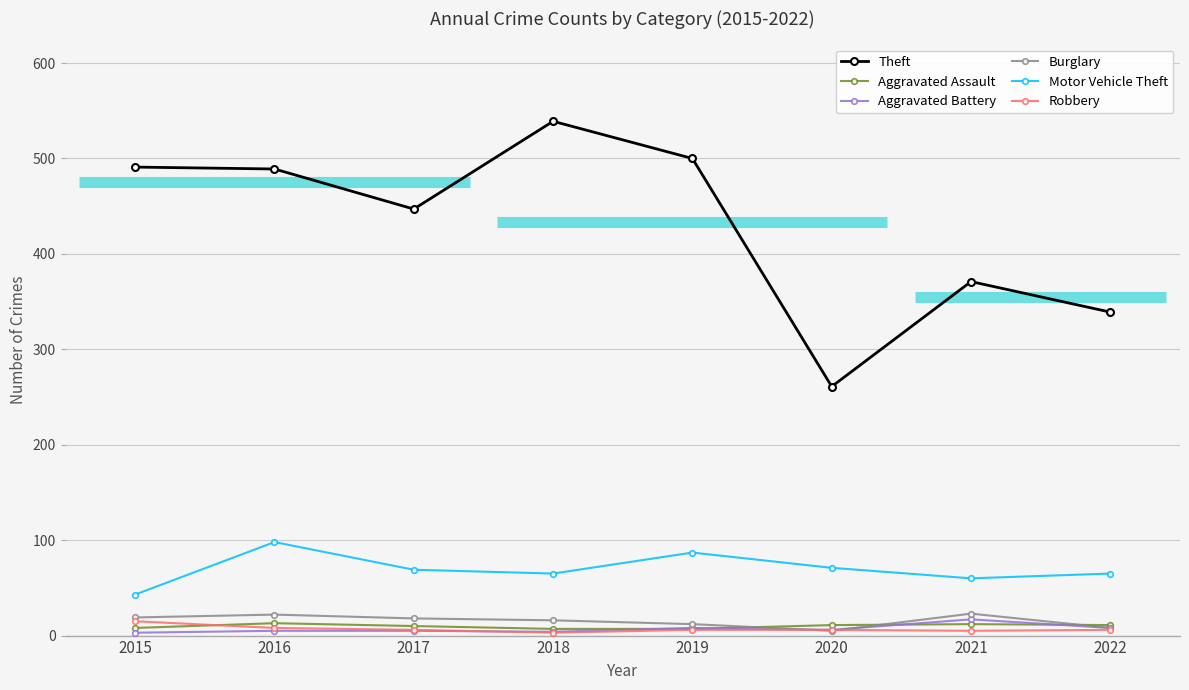

The Robbery series shows 5 at 2016. True or false?

False